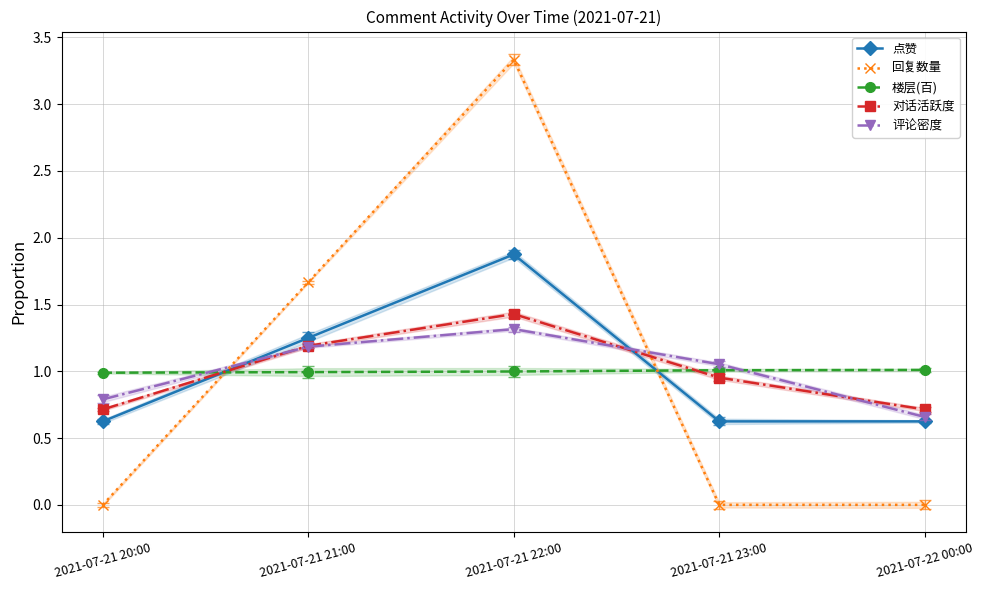

Reading left to right, transcribe all the data shown in this chart.

点赞: 0.6	1.2	1.9	0.6	0.6
回复数量: 0.0	1.7	3.3	0.0	0.0
楼层(百): 1.0	1.0	1.0	1.0	1.0
对话活跃度: 0.7	1.2	1.4	1.0	0.7
评论密度: 0.8	1.2	1.3	1.1	0.7